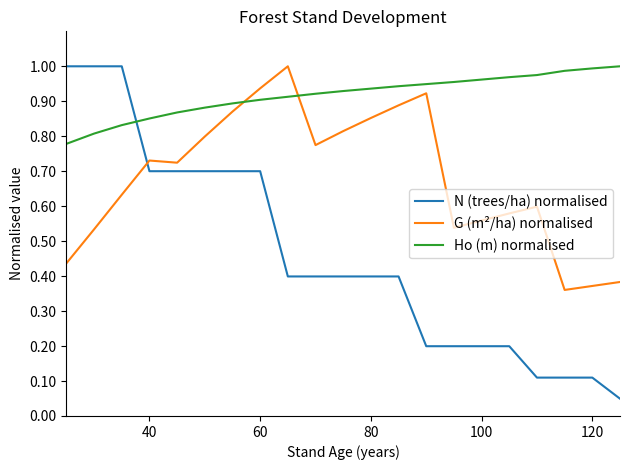

Which series has the largest range (max minus min)?

N (trees/ha) normalised